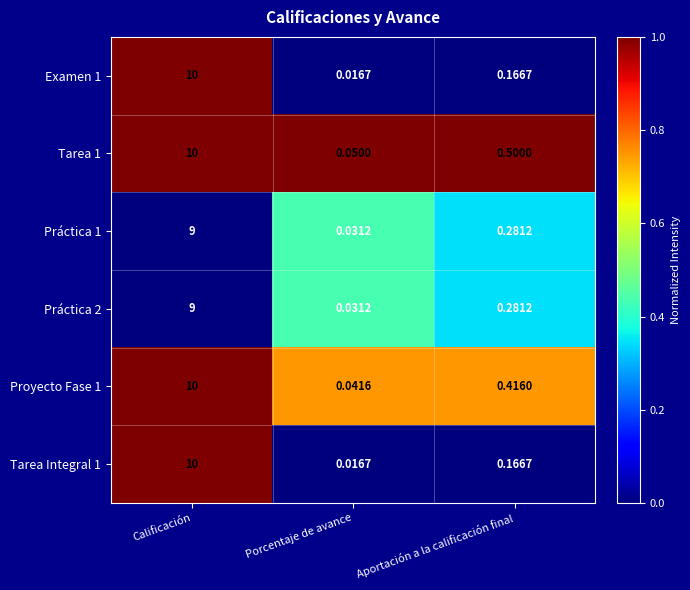

Where is Tarea Integral 1 nearest to the value 5?

Aportación a la calificación final